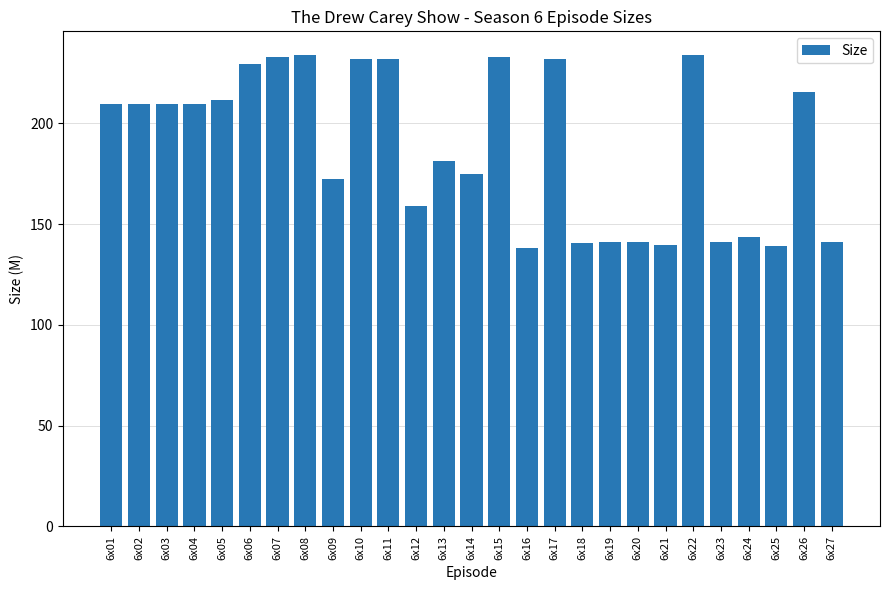

What is the value of the 3rd bar from the left?

209.5